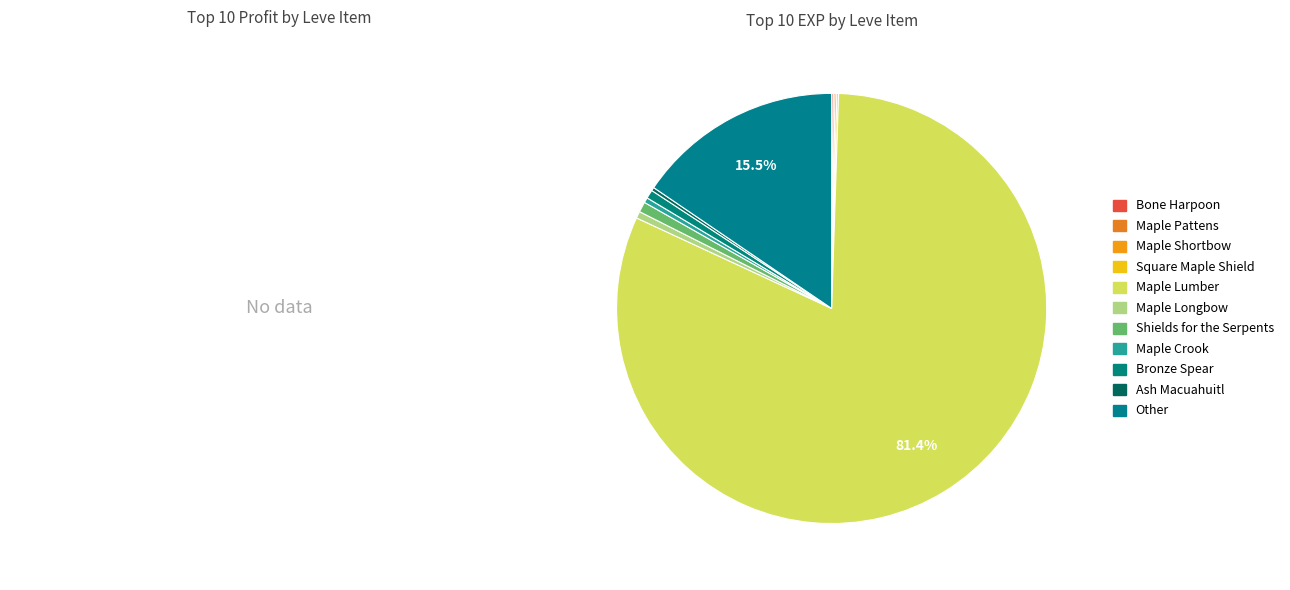

How many segments does this pie chart have?

11